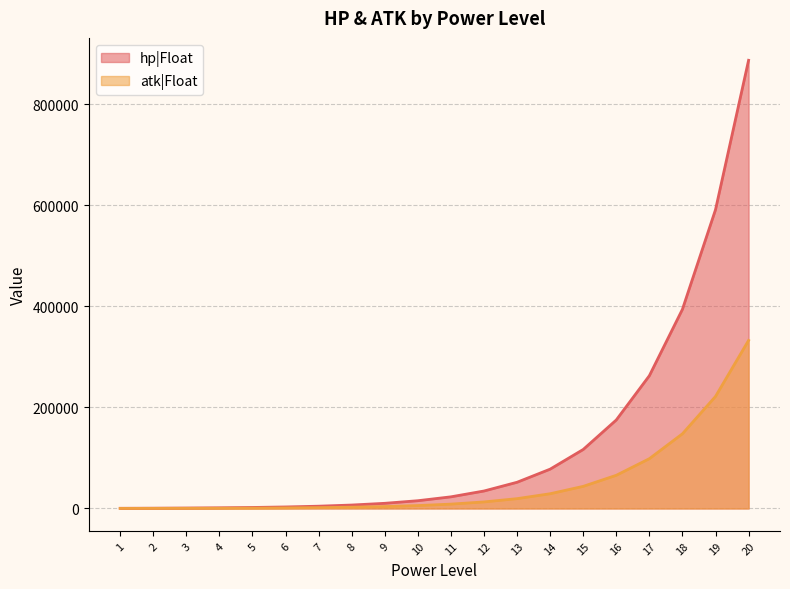

List the labels in order of hp|Float value, largest first.

20, 19, 18, 17, 16, 15, 14, 13, 12, 11, 10, 9, 8, 7, 6, 5, 4, 3, 2, 1